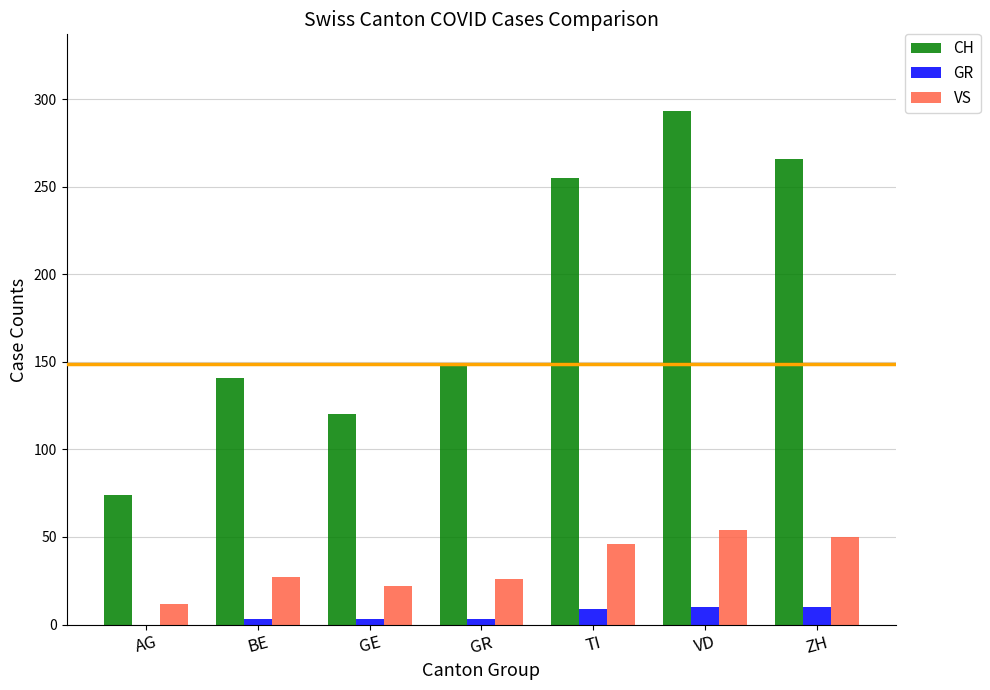

Which label corresponds to the largest value in the chart?

VD